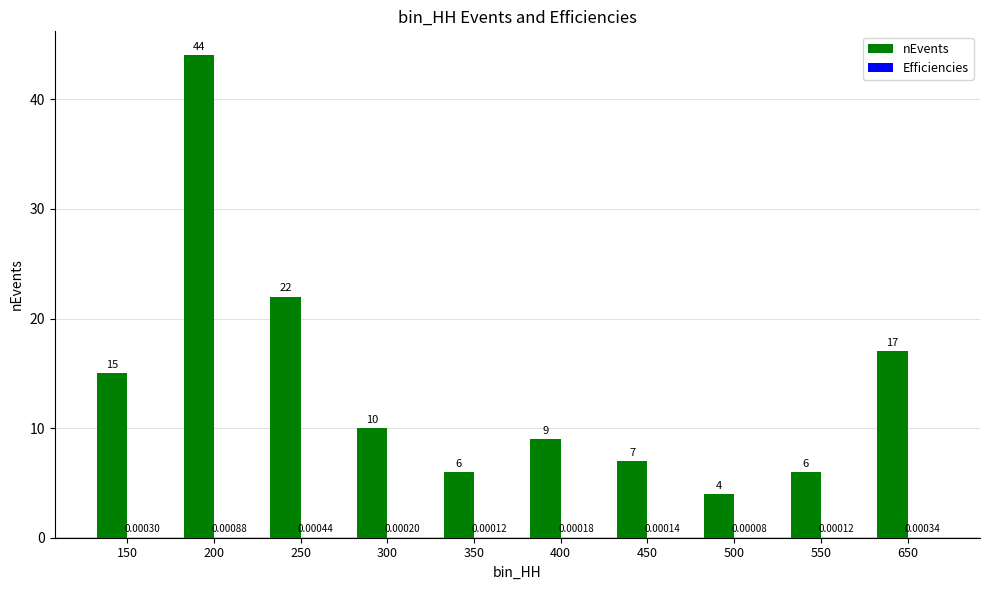

What is the spread (max minus min) of values at 350?

6.0